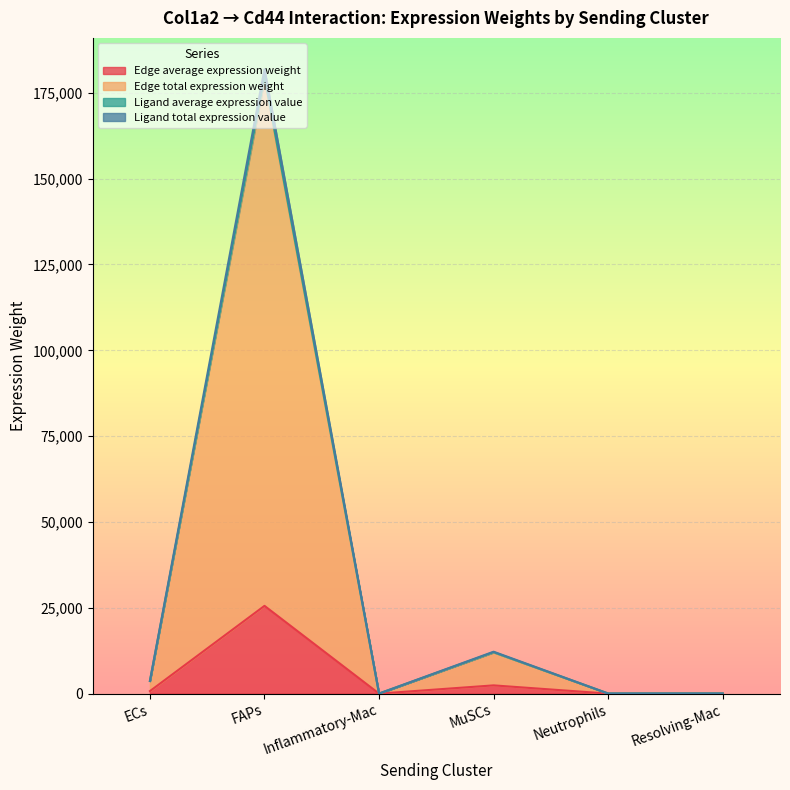

What is the approximate value of Edge average expression weight at ECs?

729.3